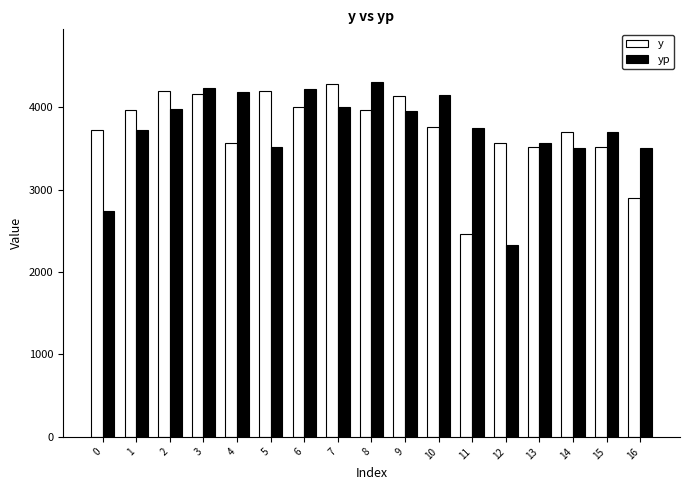

At which category is the sum across all series the highest?

3